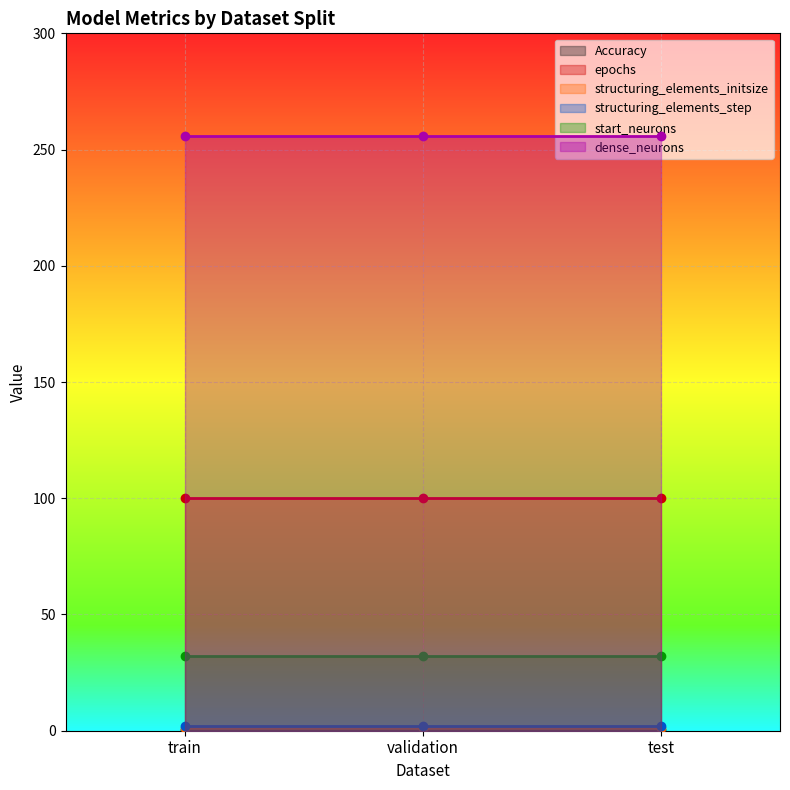

True or false: structuring_elements_initsize has a value of 1.0 at train.

True